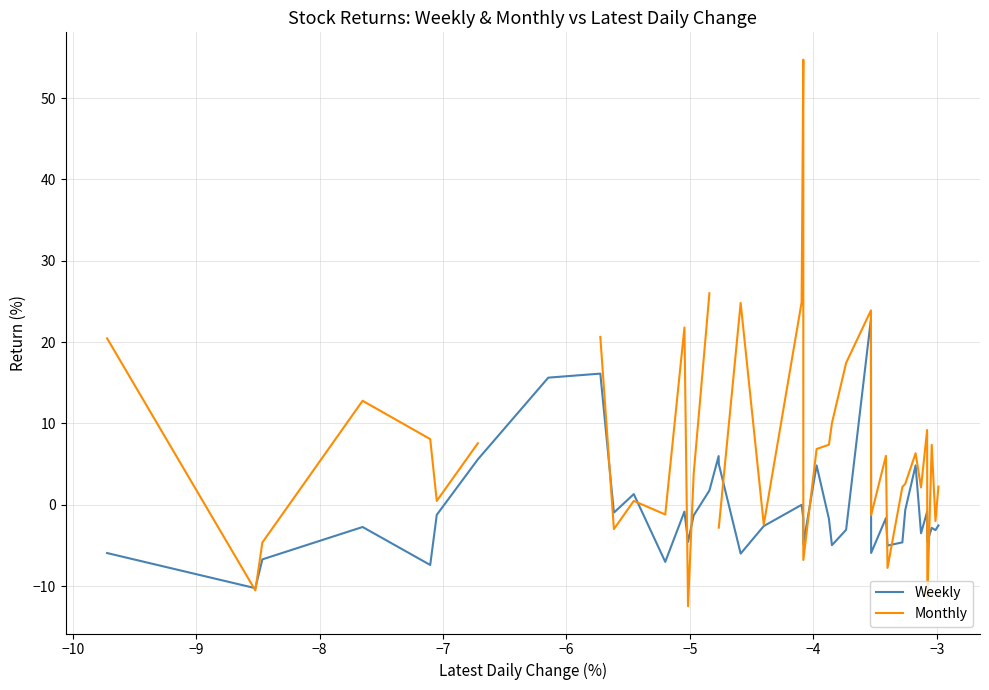

In Weekly, how many points are higher than both neighbors (excluding endpoints)?

12